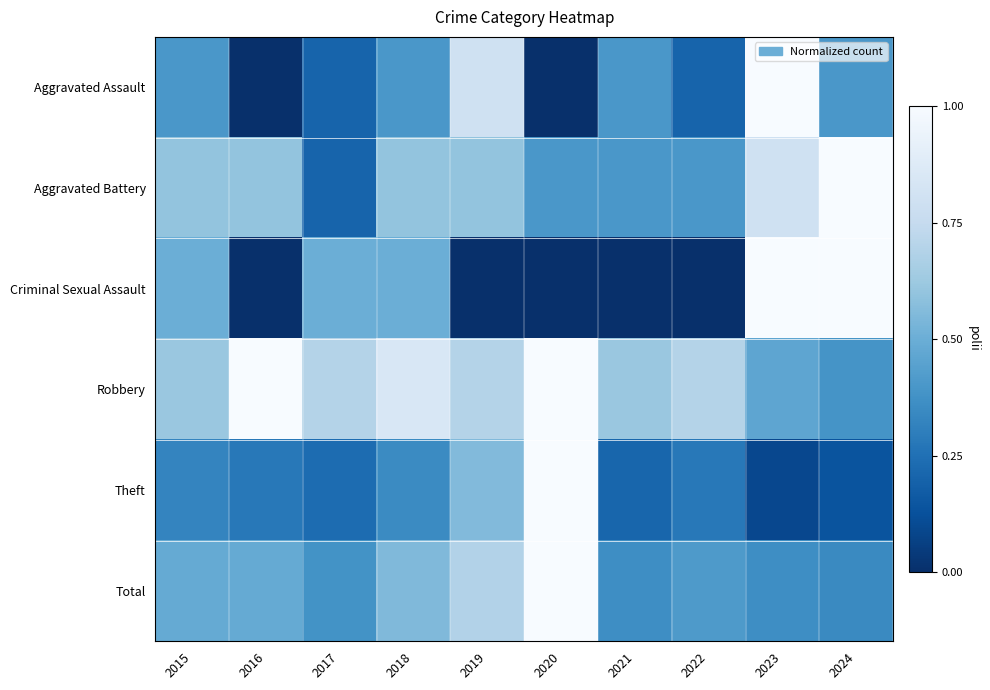

What is the maximum value shown in the chart?

1.0